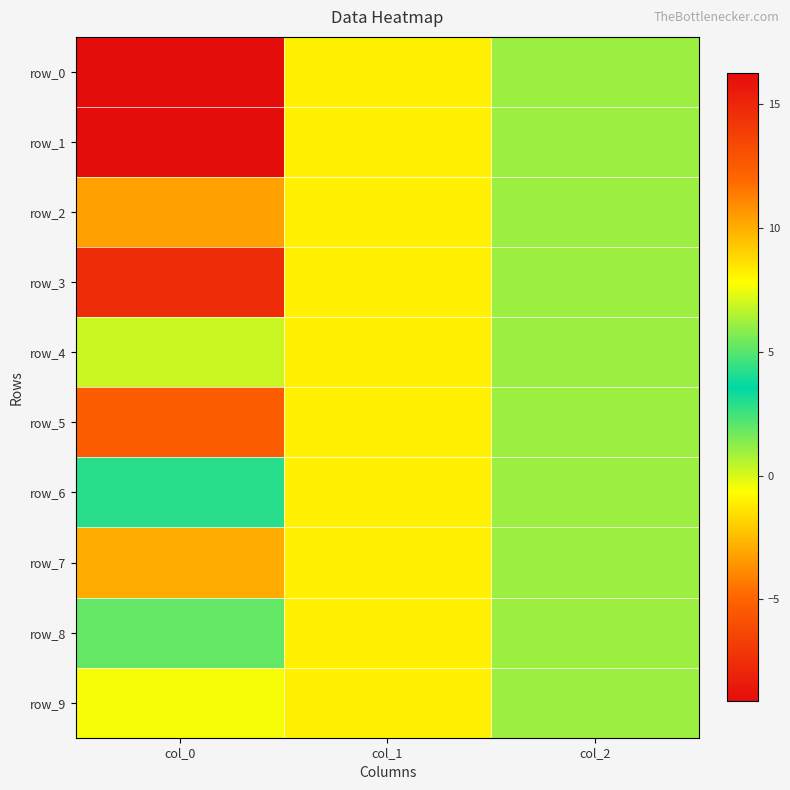

Is it true that row_5 equals 0.5 at col_2?

False